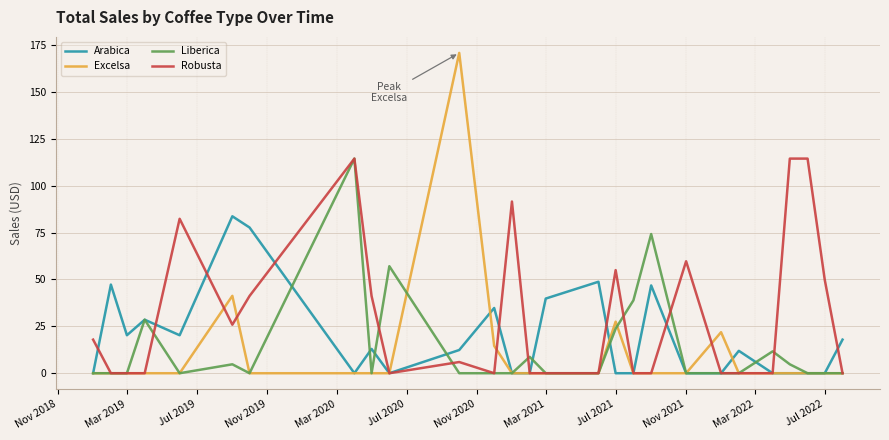

Which series has the largest range (max minus min)?

Excelsa